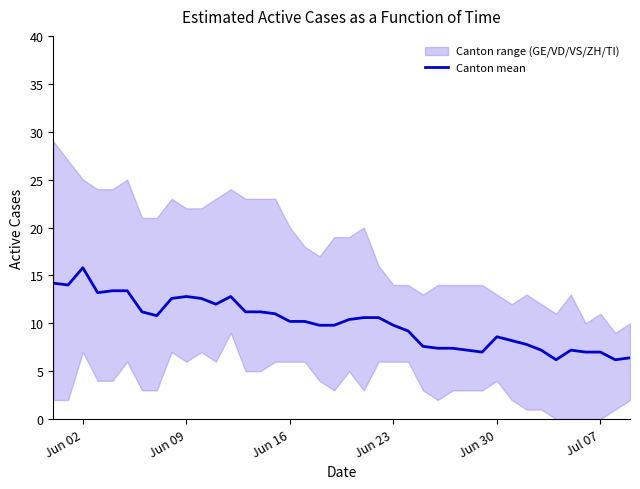

What is the maximum value for Canton mean?

15.8